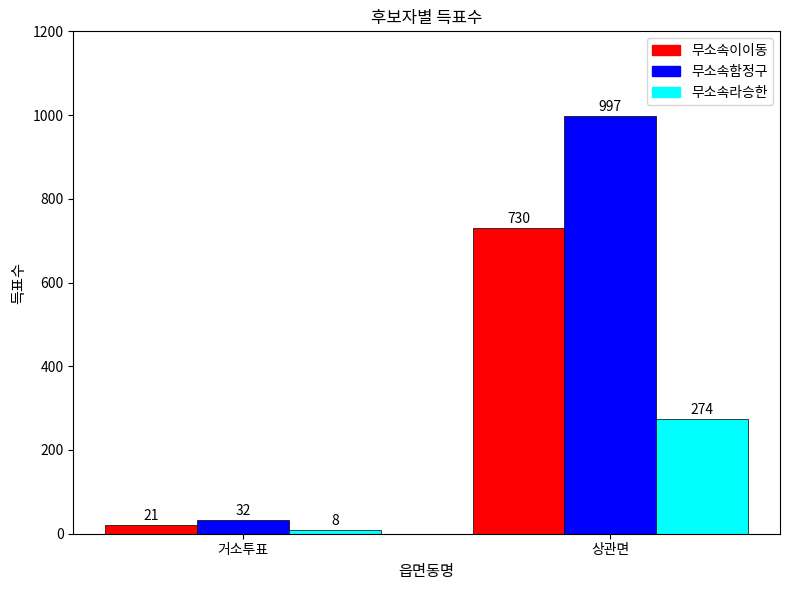

Reading right to left, what are all the values shown in this chart?

무소속이이동: 730	21
무소속함정구: 997	32
무소속라승한: 274	8